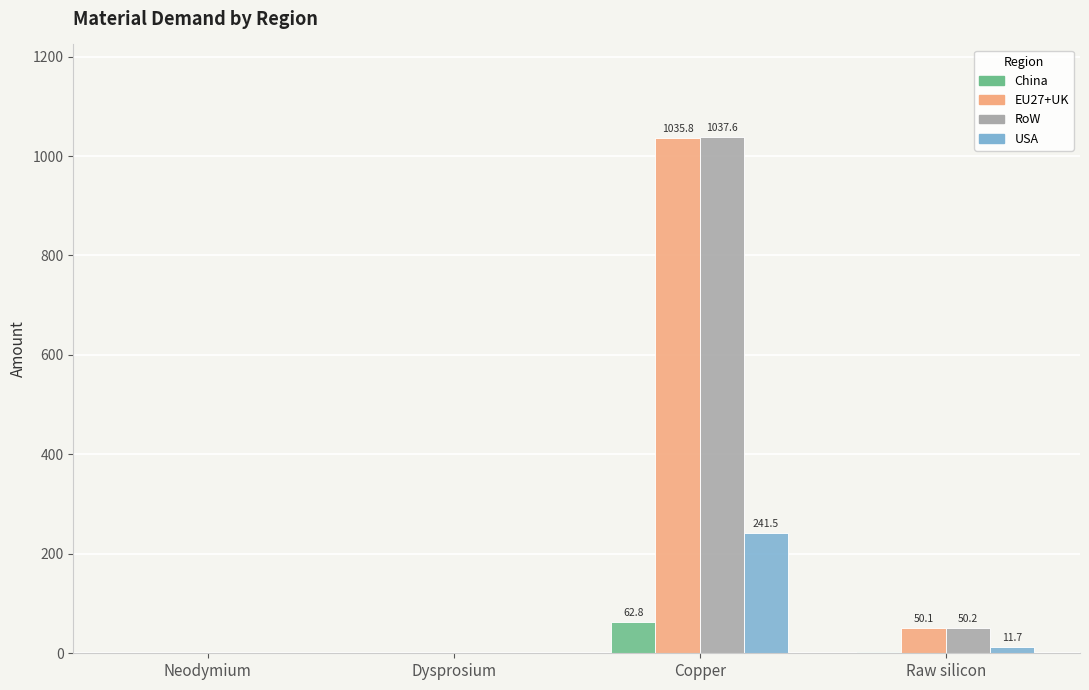

How many data points does each series have?

4